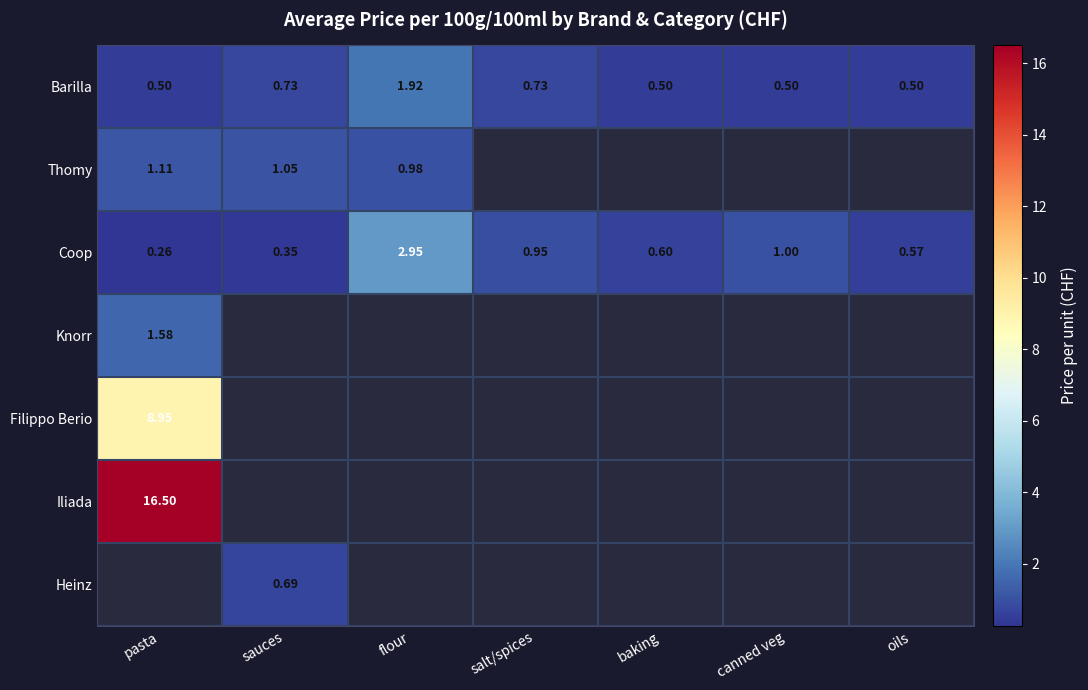

Which category has the highest value in the Coop series?

flour